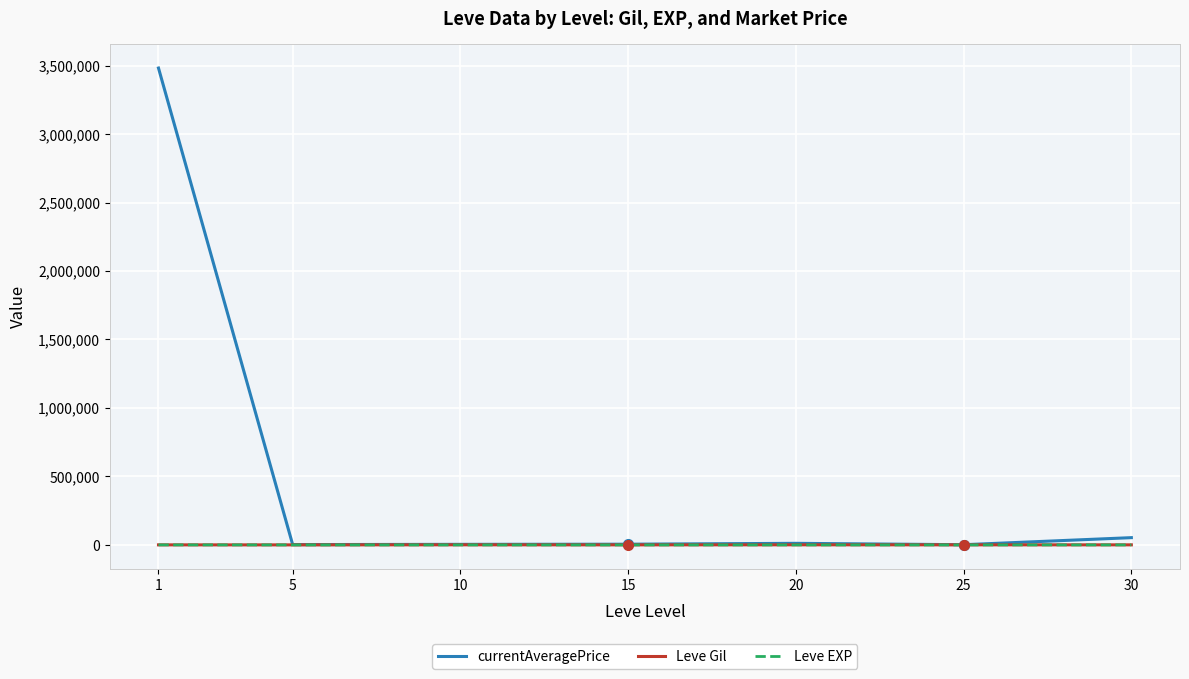

True or false: Leve EXP and Leve Gil cross at least once.

False